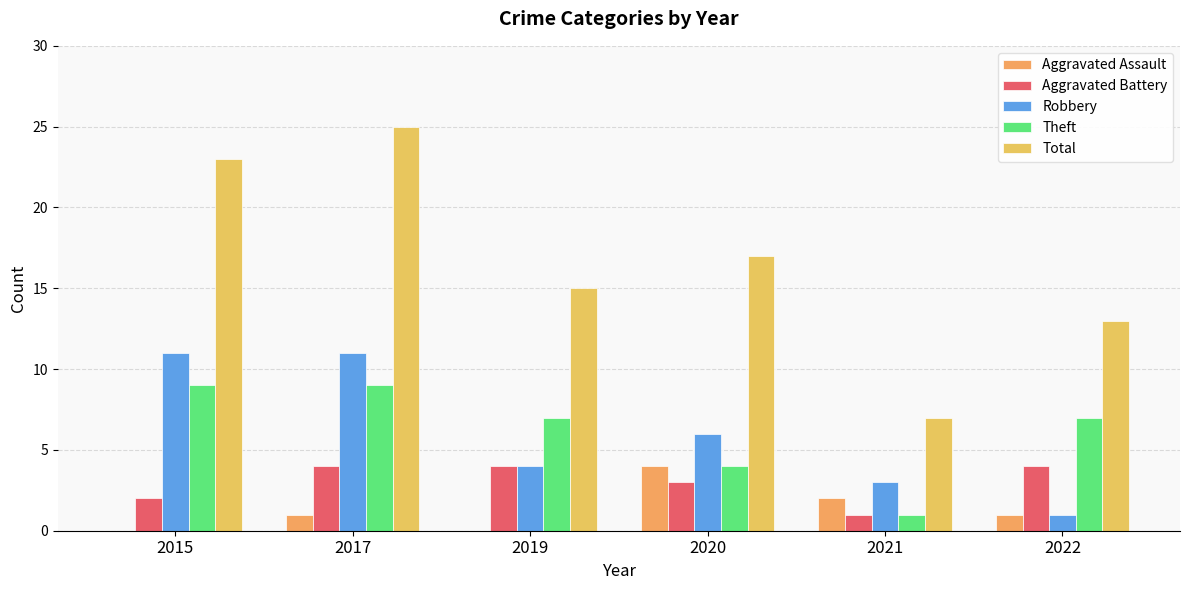

How many data points does each series have?

6